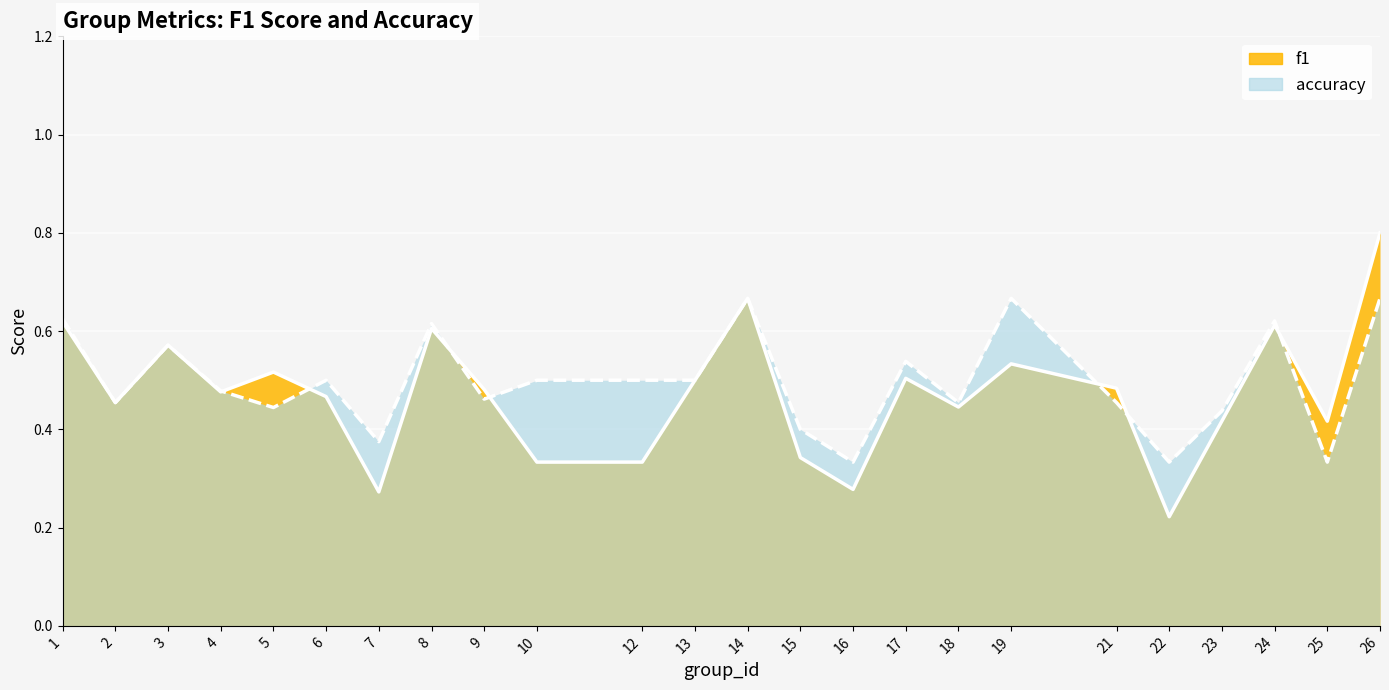

Where is accuracy nearest to the value 0?

16